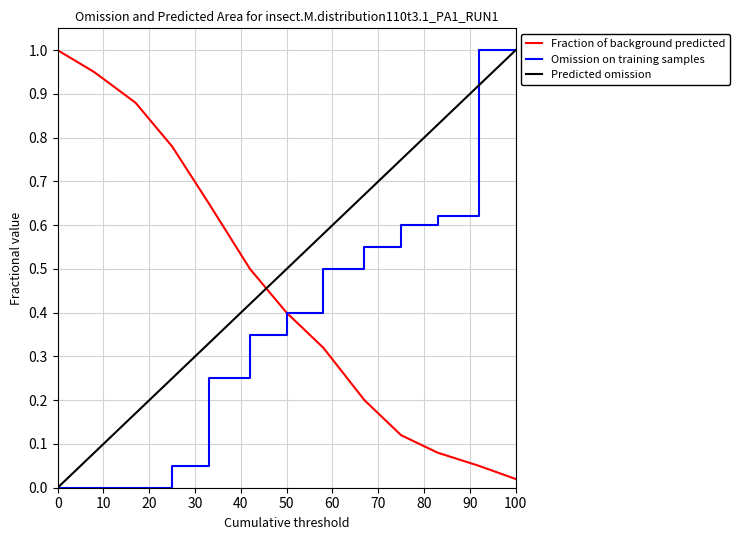

What is the maximum value for Omission on training samples?

1.0